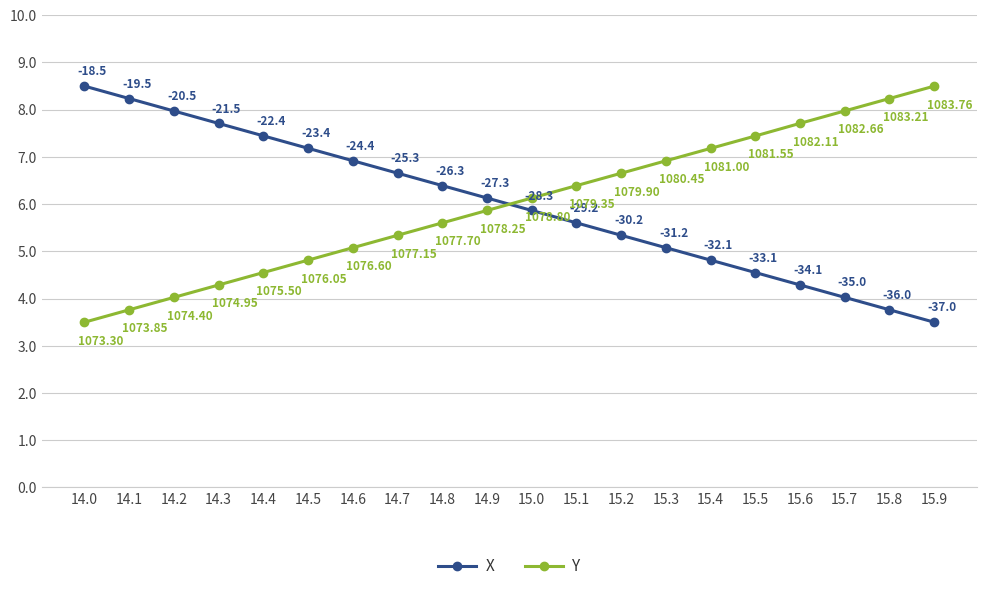

Where is X nearest to the value 6?

14.9